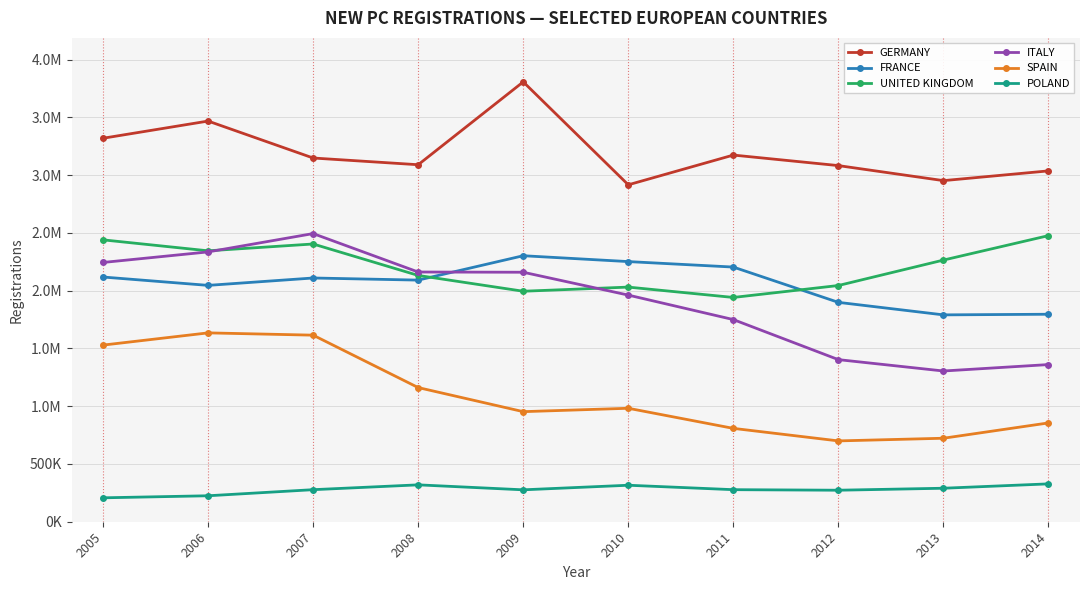

Which series changed the most between 2005 and 2011?

SPAIN